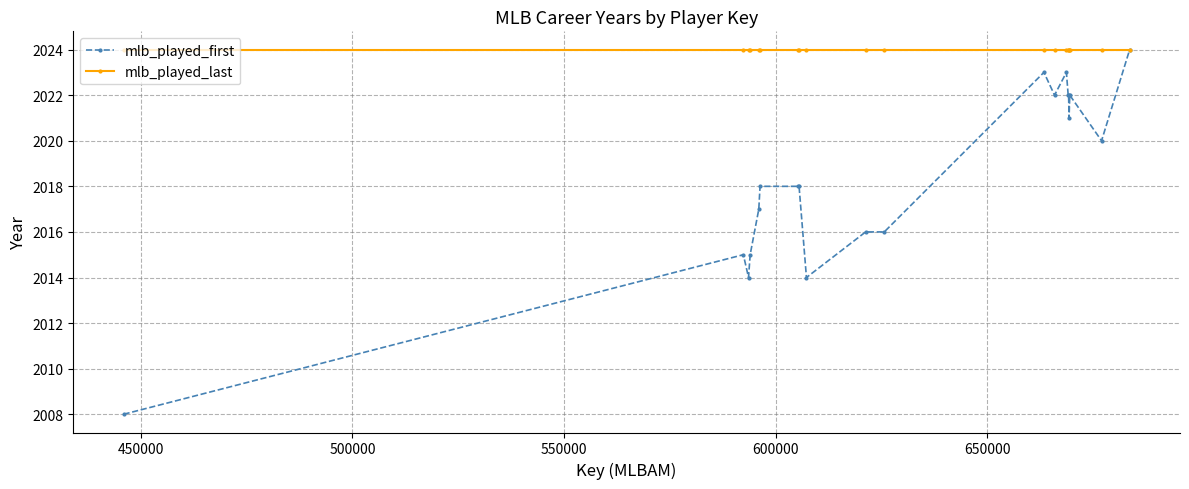

What is the smallest value displayed?

2008